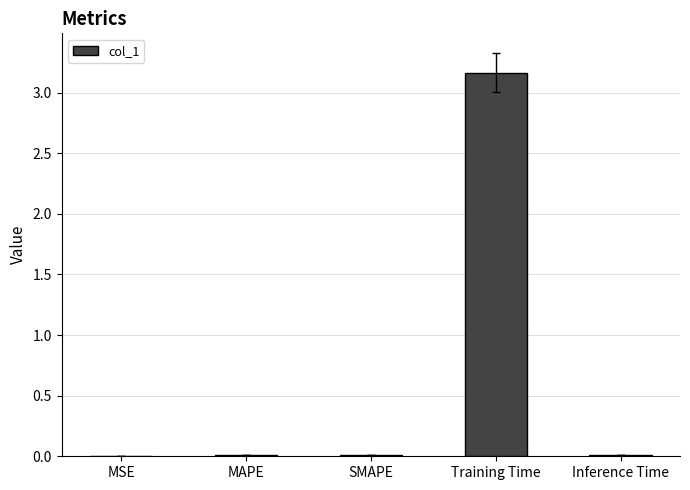

The value at Training Time is 3.2. True or false?

True